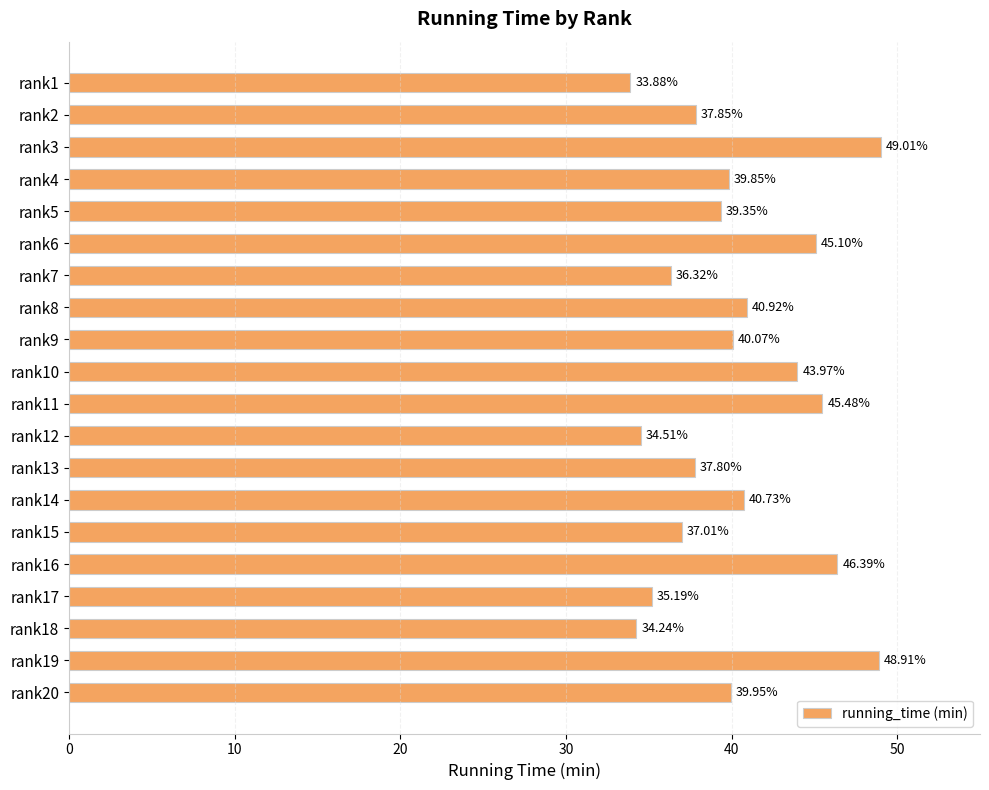

Between rank20 and rank15, which is larger?

rank20